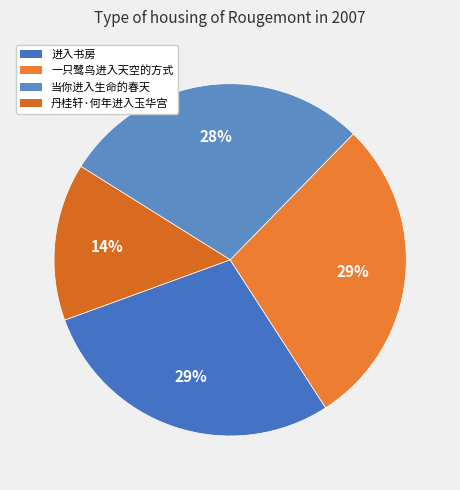

Count the number of slices in the pie.

4